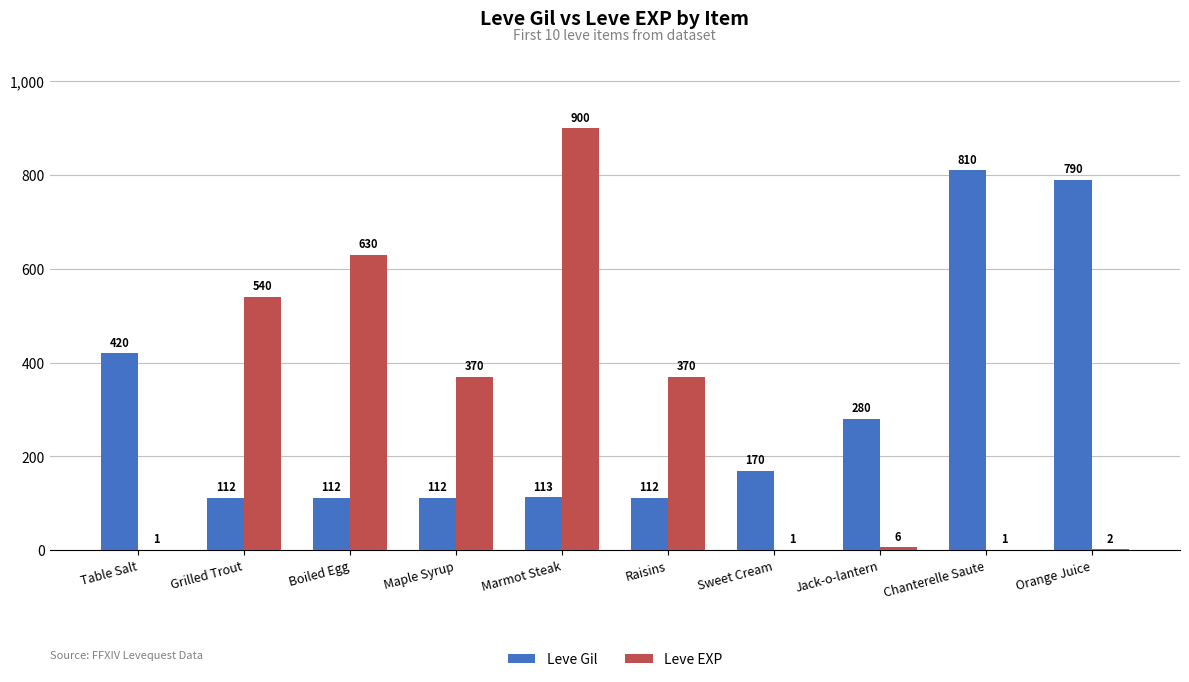

Count the number of data series in this chart.

2